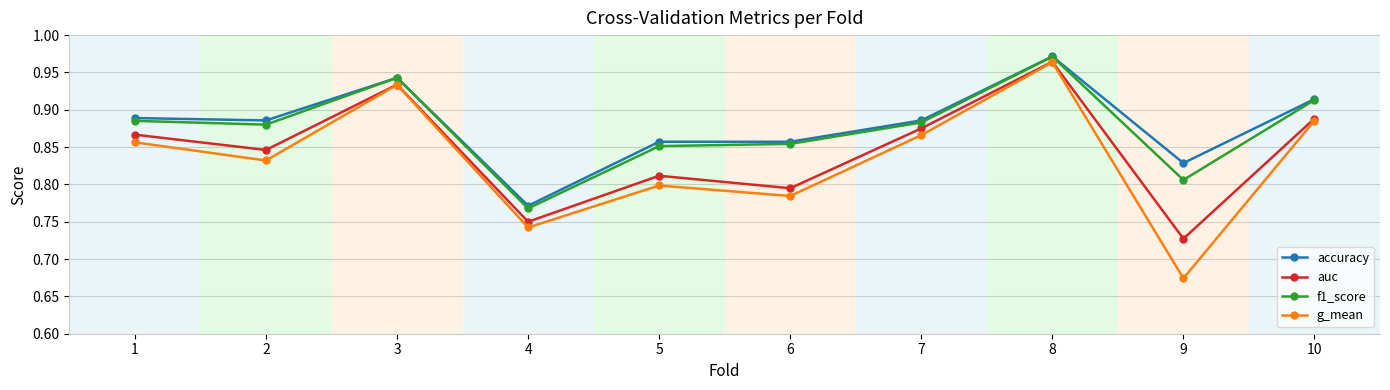

List the labels in order of g_mean value, smallest first.

9, 4, 6, 5, 2, 1, 7, 10, 3, 8